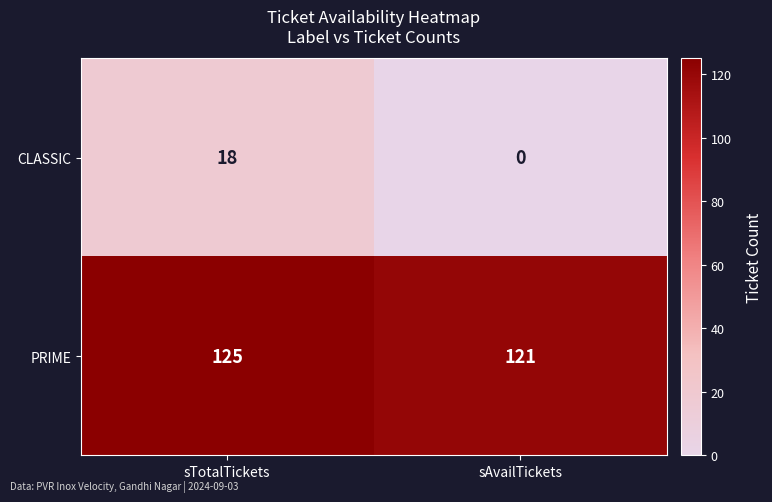

At sAvailTickets, list the series in order from smallest to largest.

CLASSIC, PRIME